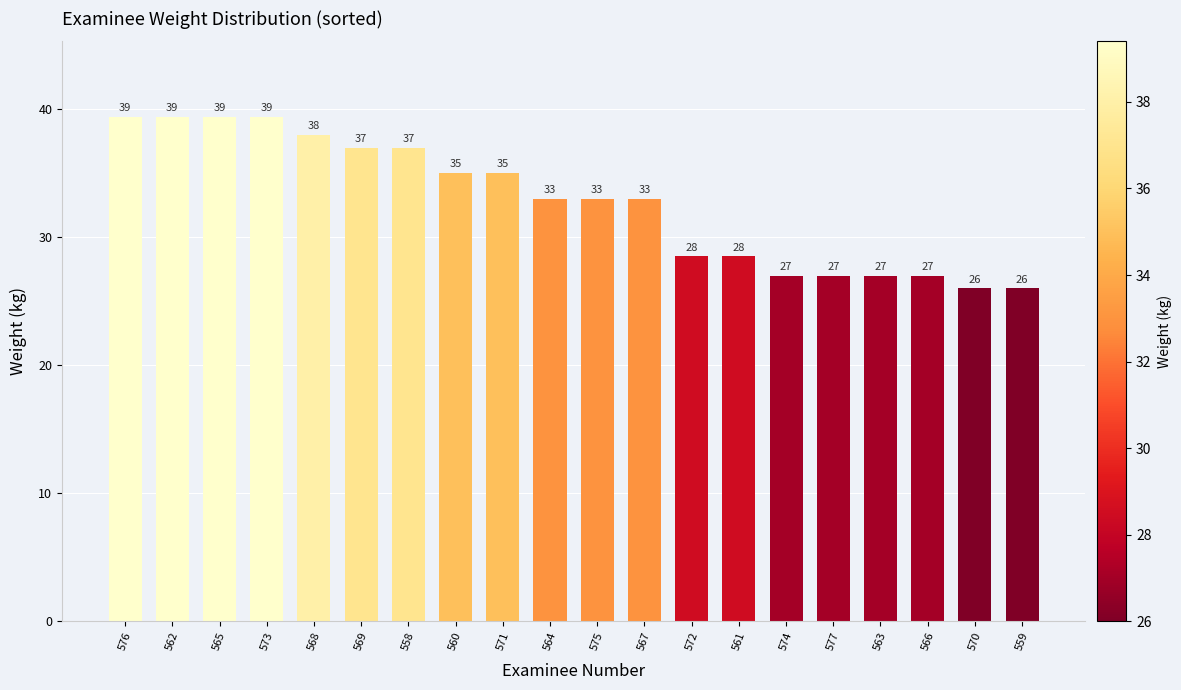

The value at 576 is 39.4. True or false?

True